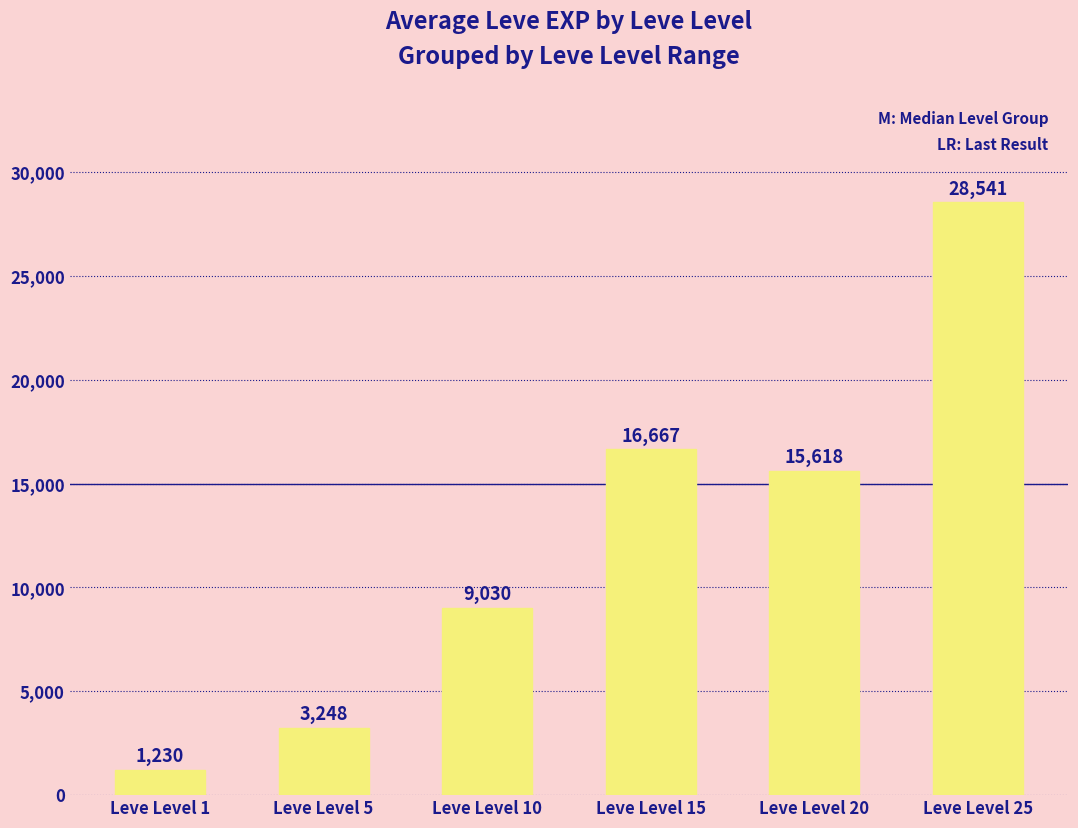

Which label corresponds to the largest value in the chart?

Leve Level 25